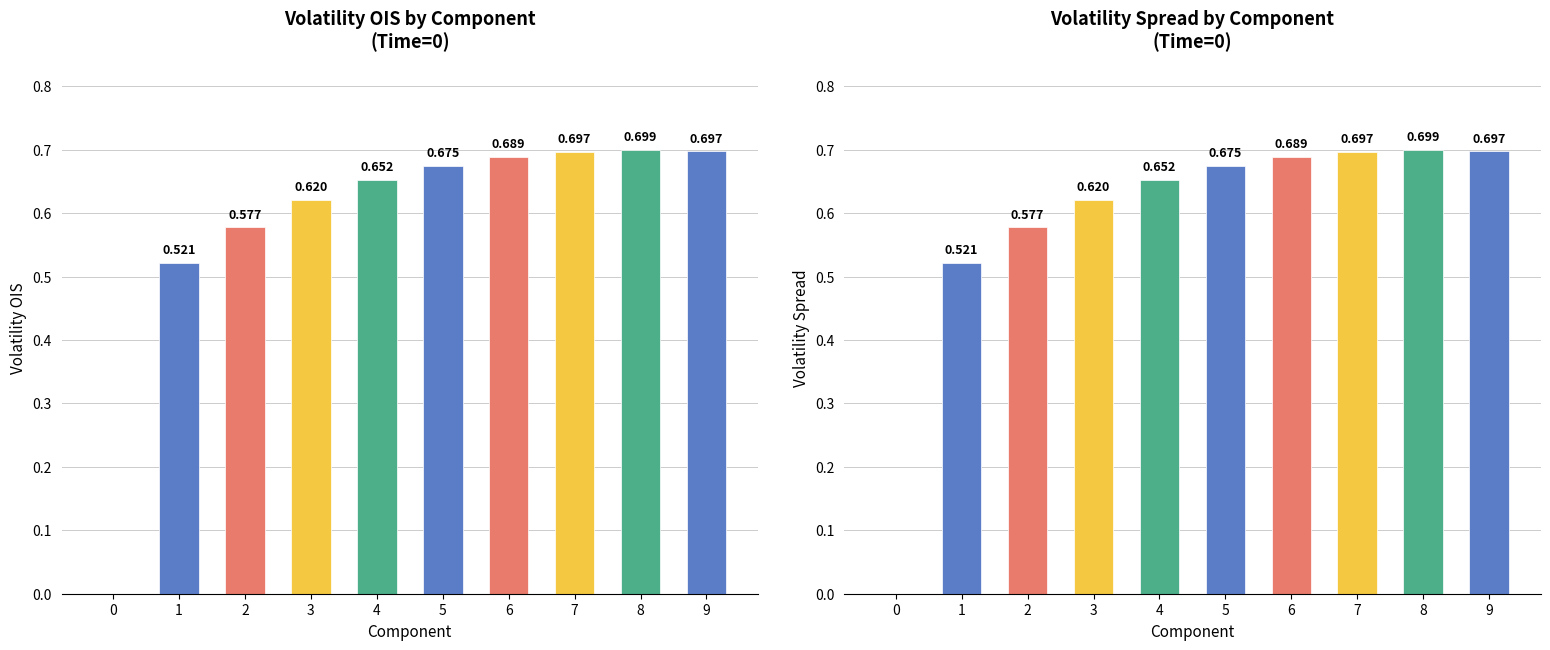

What is the total value across all series at 1?

1.0